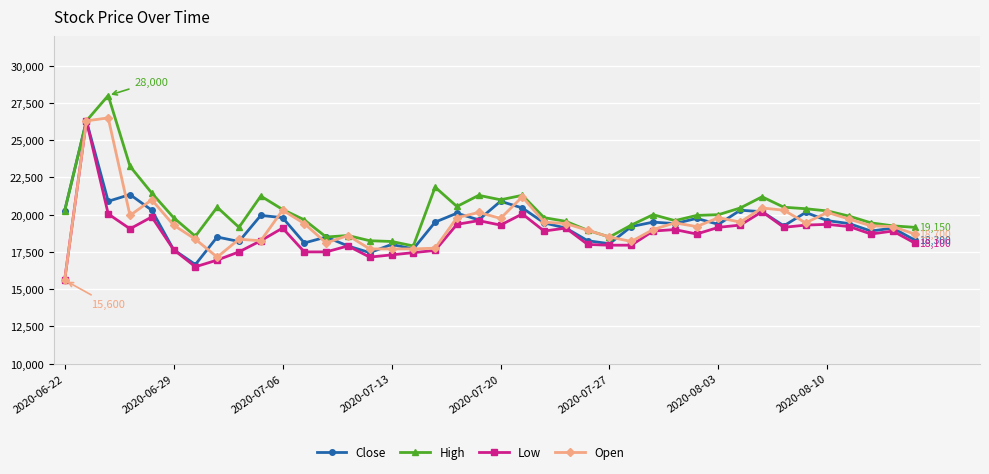

At how many categories does at least one series exceed 27992?

1